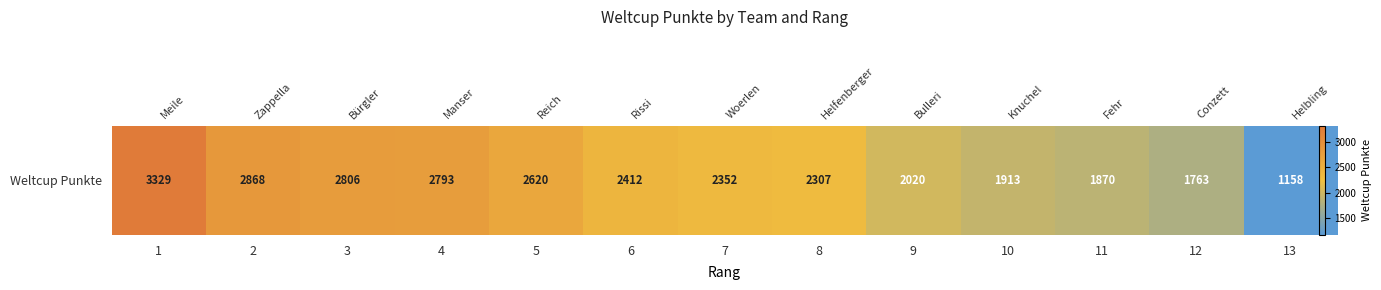

Which label corresponds to the smallest value in the chart?

13